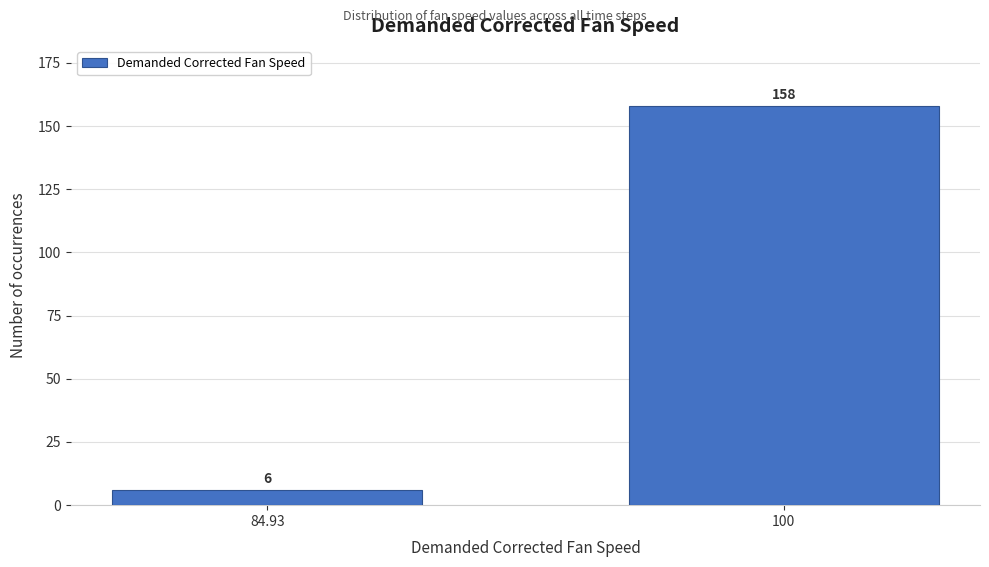

Reading left to right, transcribe all the data shown in this chart.

6	158